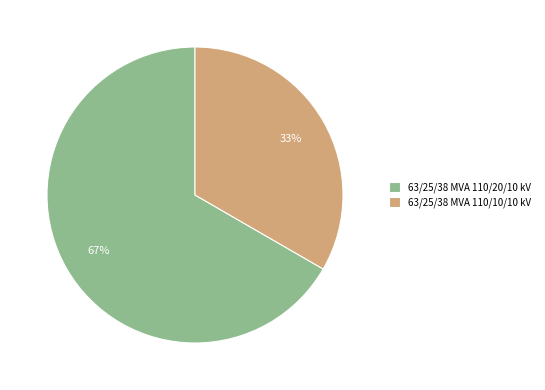

To the nearest percent, what is the average slice percentage?

50%